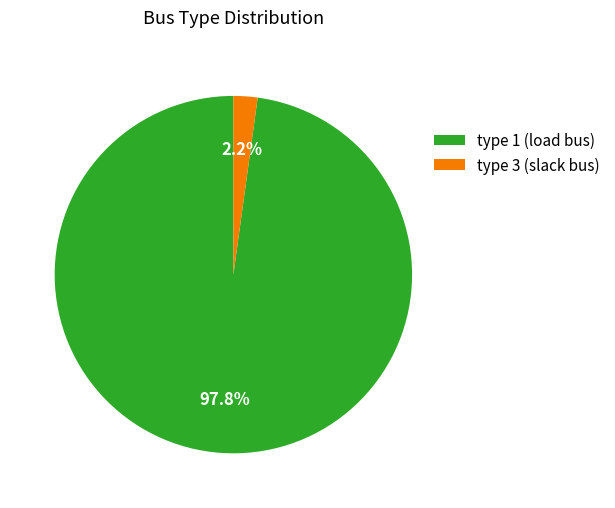

Between type 1 (load bus) and type 3 (slack bus), which is larger?

type 1 (load bus)